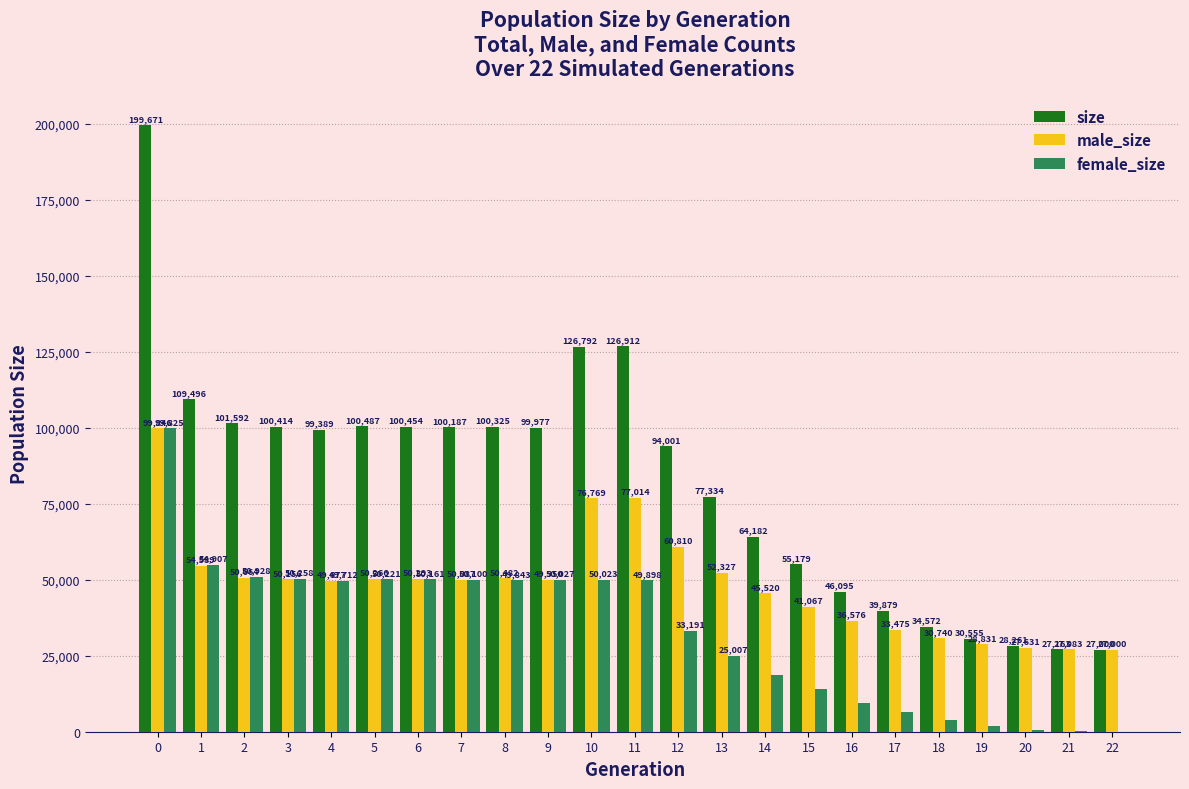

What is the sum of all size values?

1889917